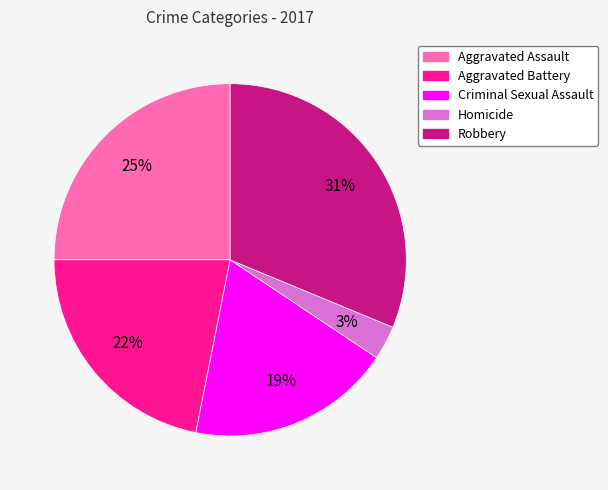

Do Aggravated Battery and Robbery together represent more than half of the pie?

Yes